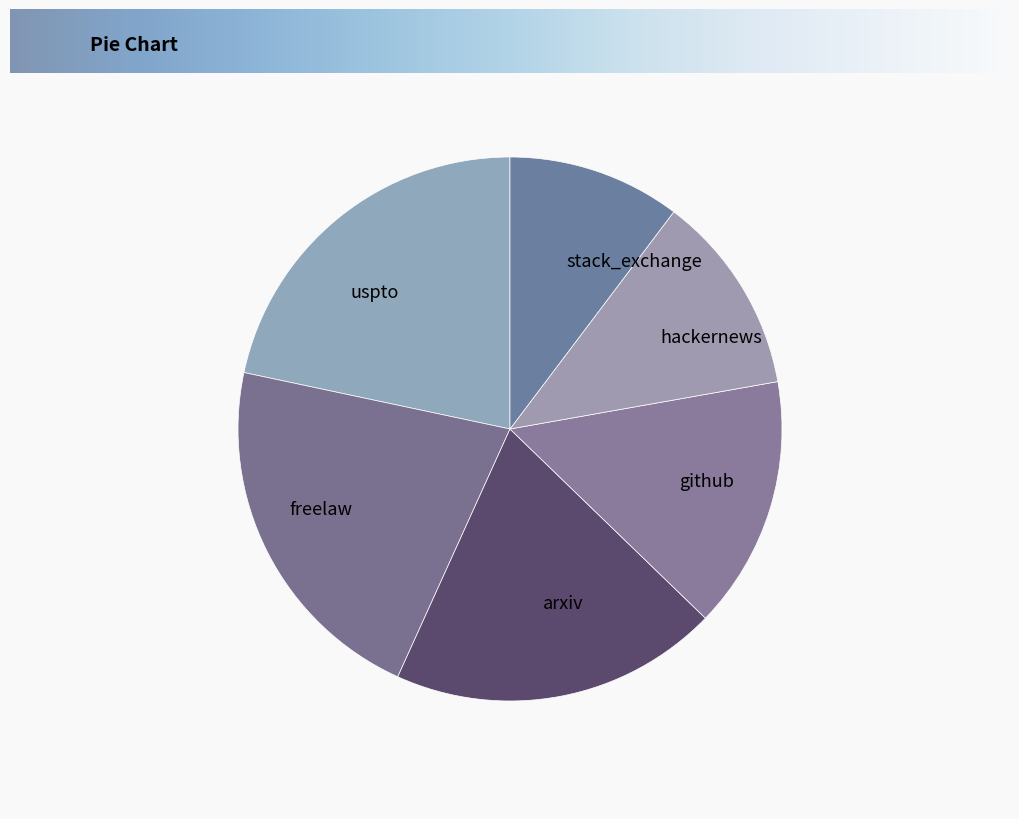

Which has a higher value, arxiv or freelaw?

freelaw